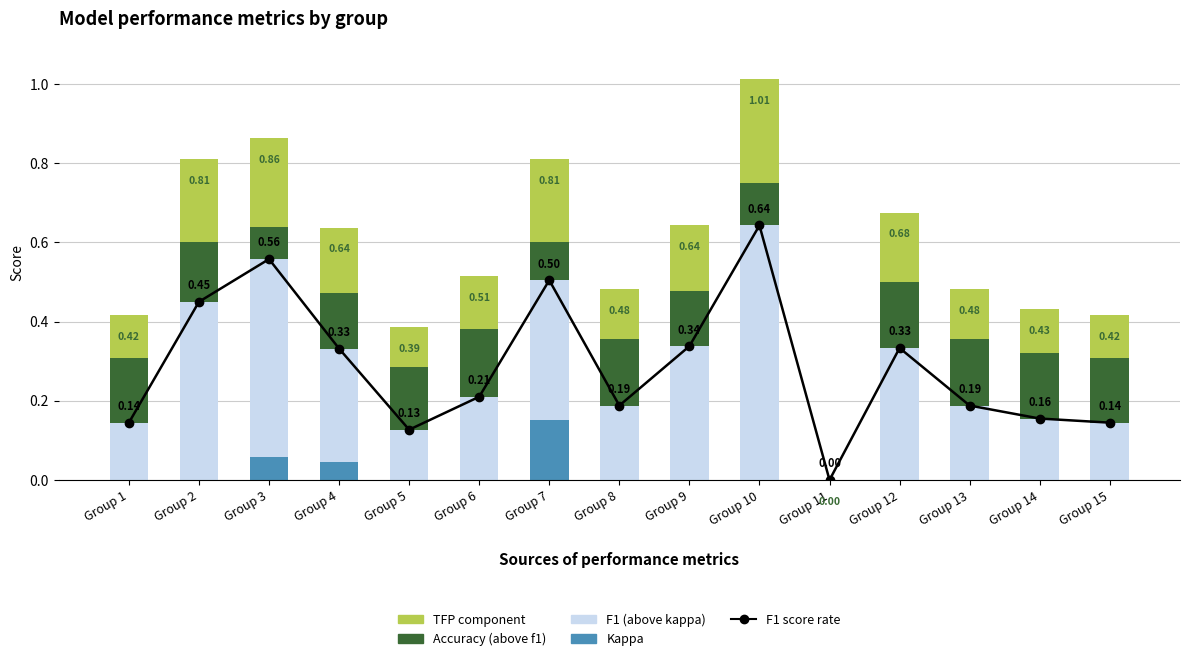

The value of Kappa at Group 14 is 0.1. True or false?

False